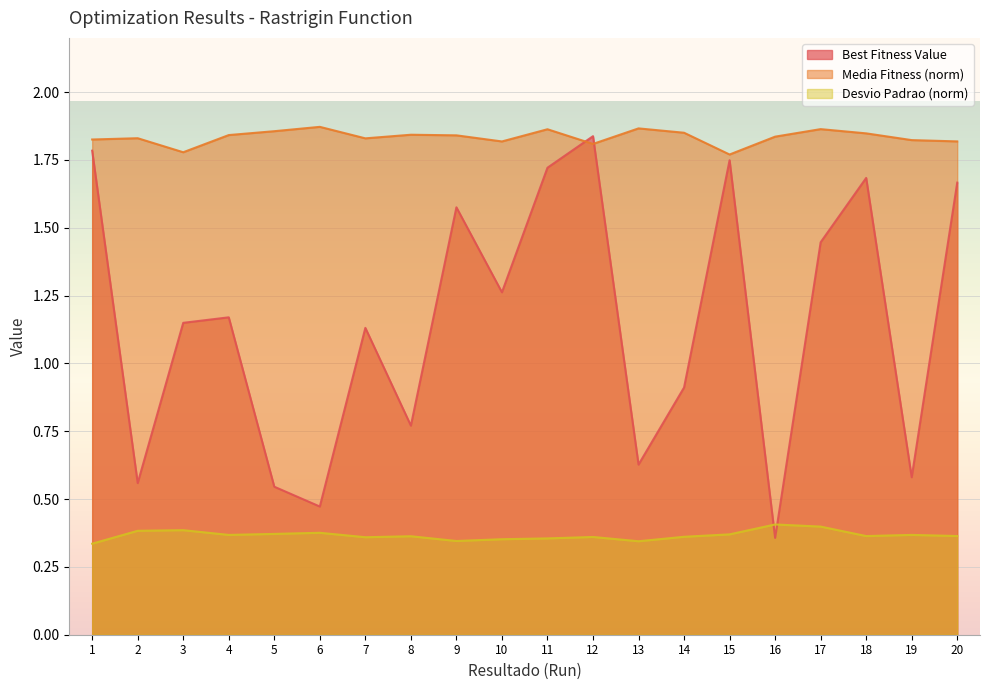

Rank the series by their maximum value, from highest to lowest.

Media Fitness (norm), Best Fitness Value, Desvio Padrao (norm)